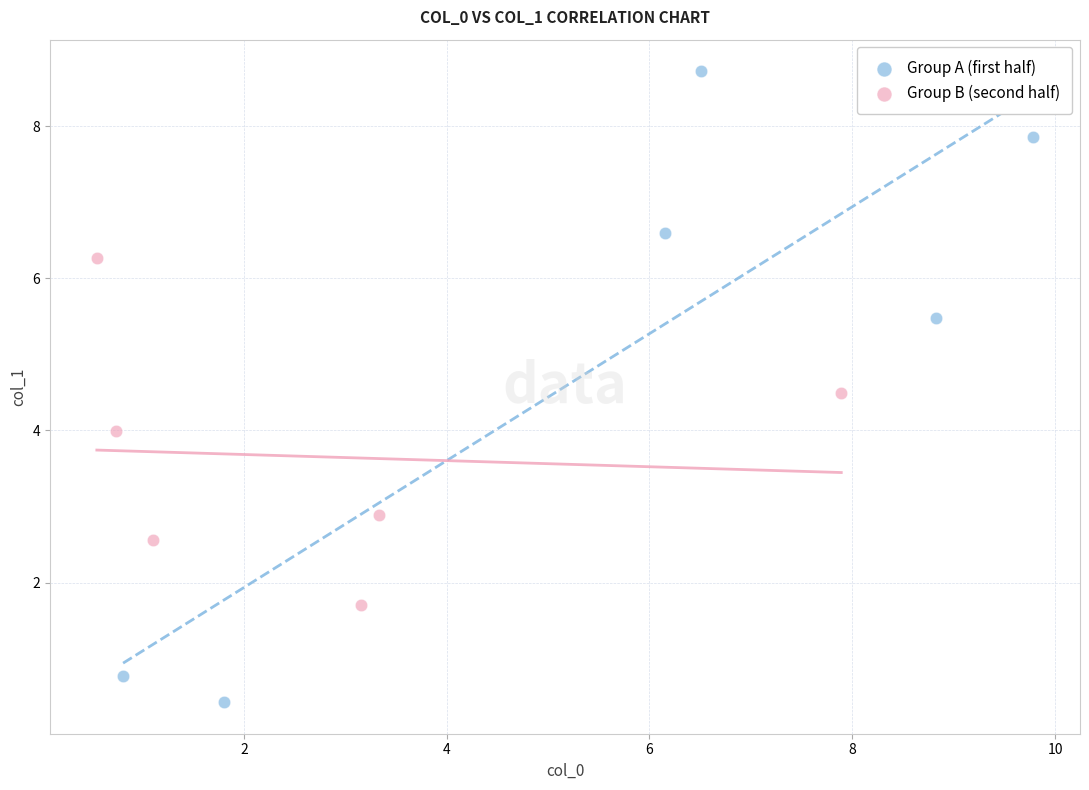

Which series reaches the maximum Y coordinate?

Group A (first half)